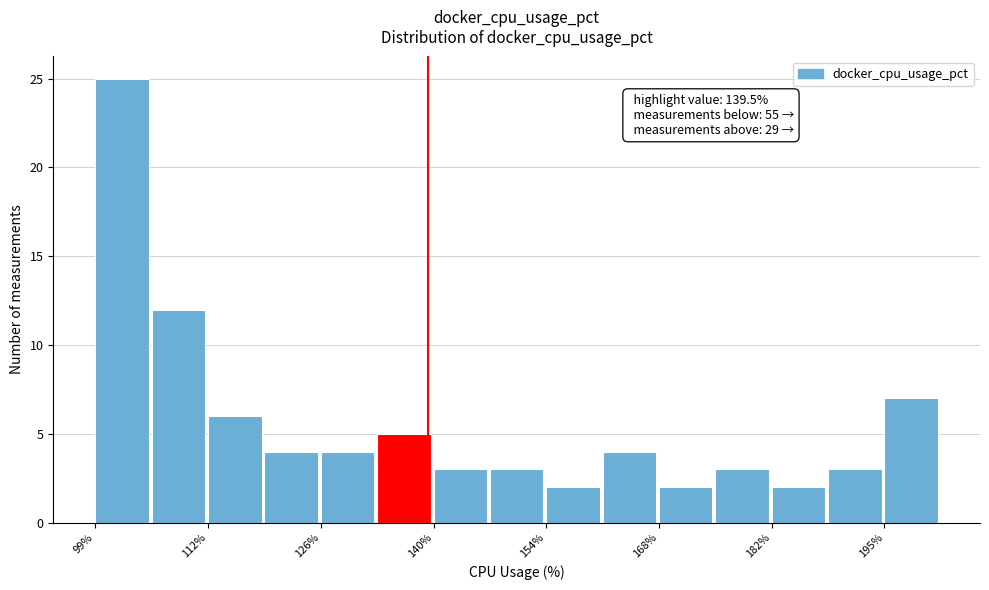

Around what value on the x-axis is the tallest bar? Give the approximate position of its centre, as read against the axis.

102